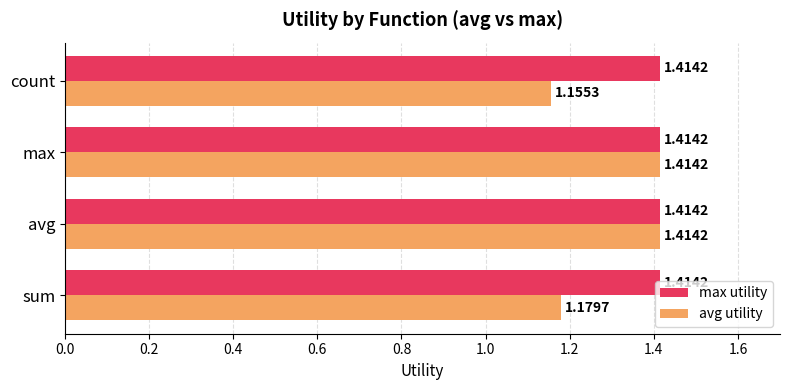

What is the sum of all avg utility values?

5.2